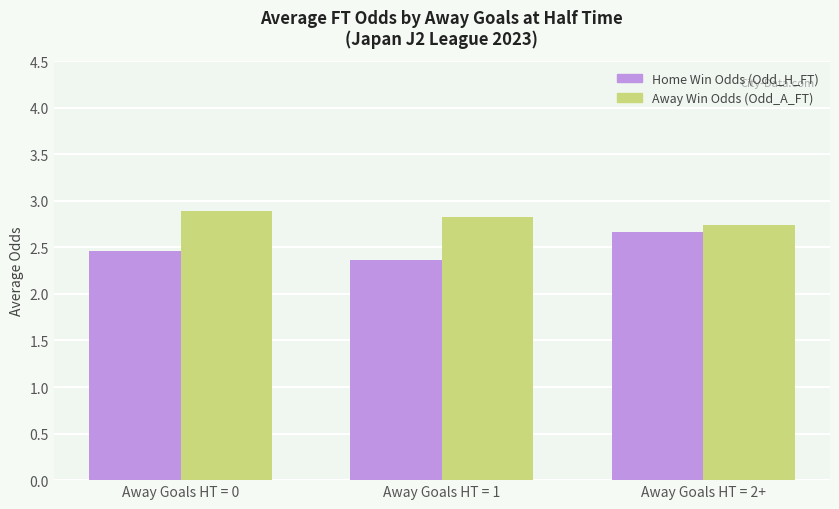

Reading left to right, transcribe all the data shown in this chart.

Home Win Odds (Odd_H_FT): Away Goals HT = 0=2.5	Away Goals HT = 1=2.4	Away Goals HT = 2+=2.7
Away Win Odds (Odd_A_FT): Away Goals HT = 0=2.9	Away Goals HT = 1=2.8	Away Goals HT = 2+=2.7